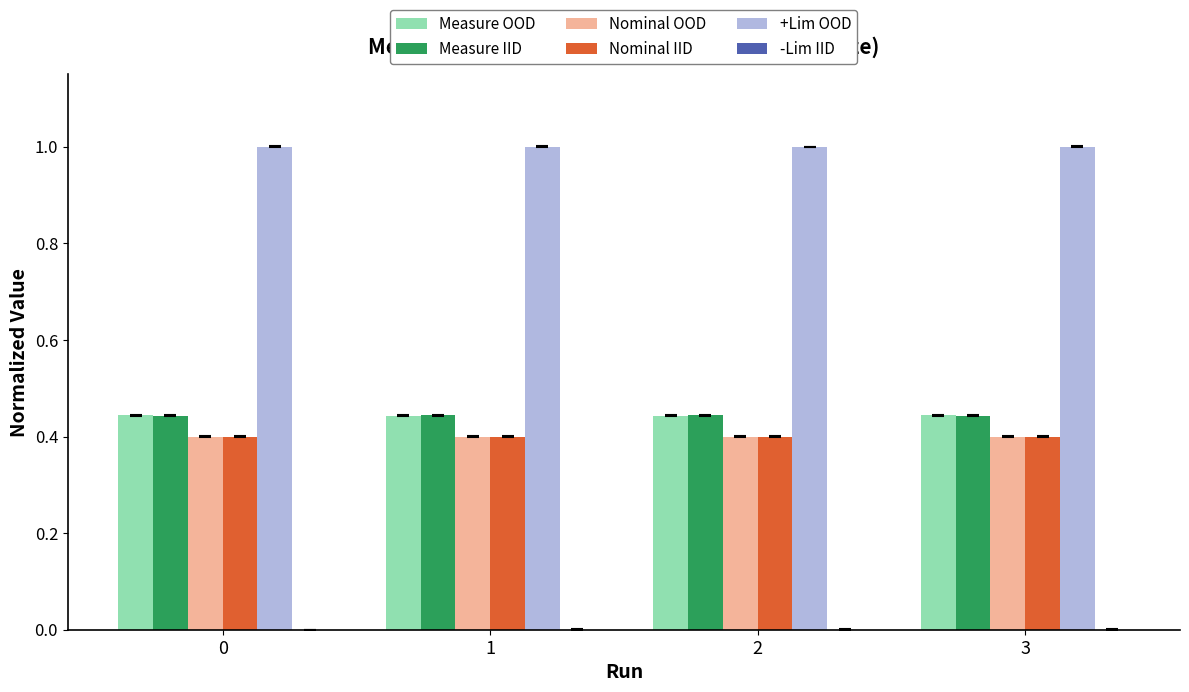

The +Lim OOD series shows 1.7 at 0. True or false?

False